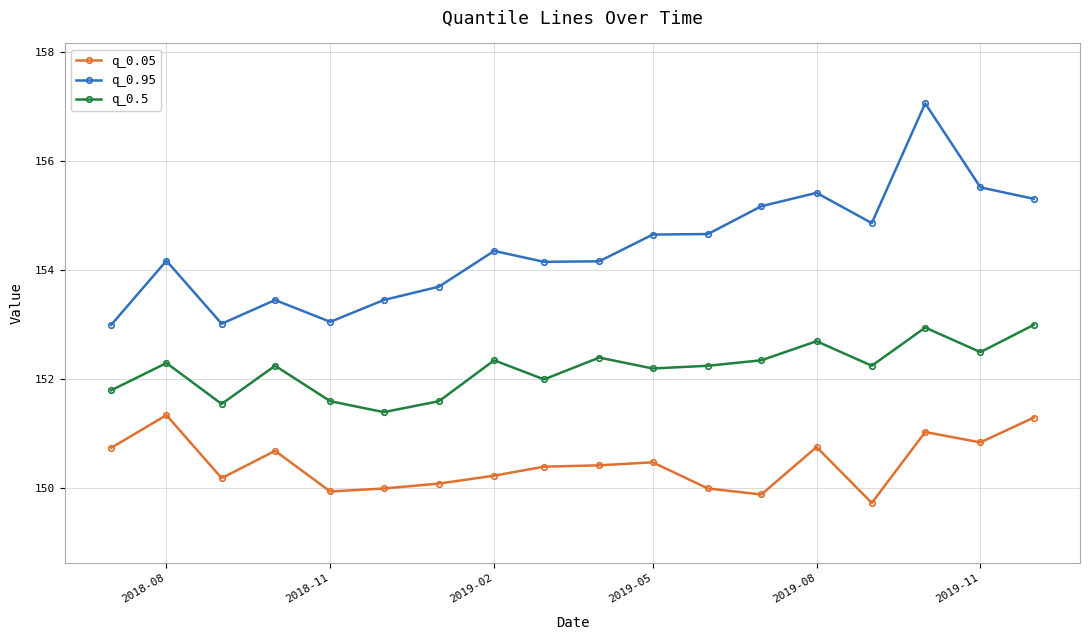

What is the minimum value for q_0.5?

151.4